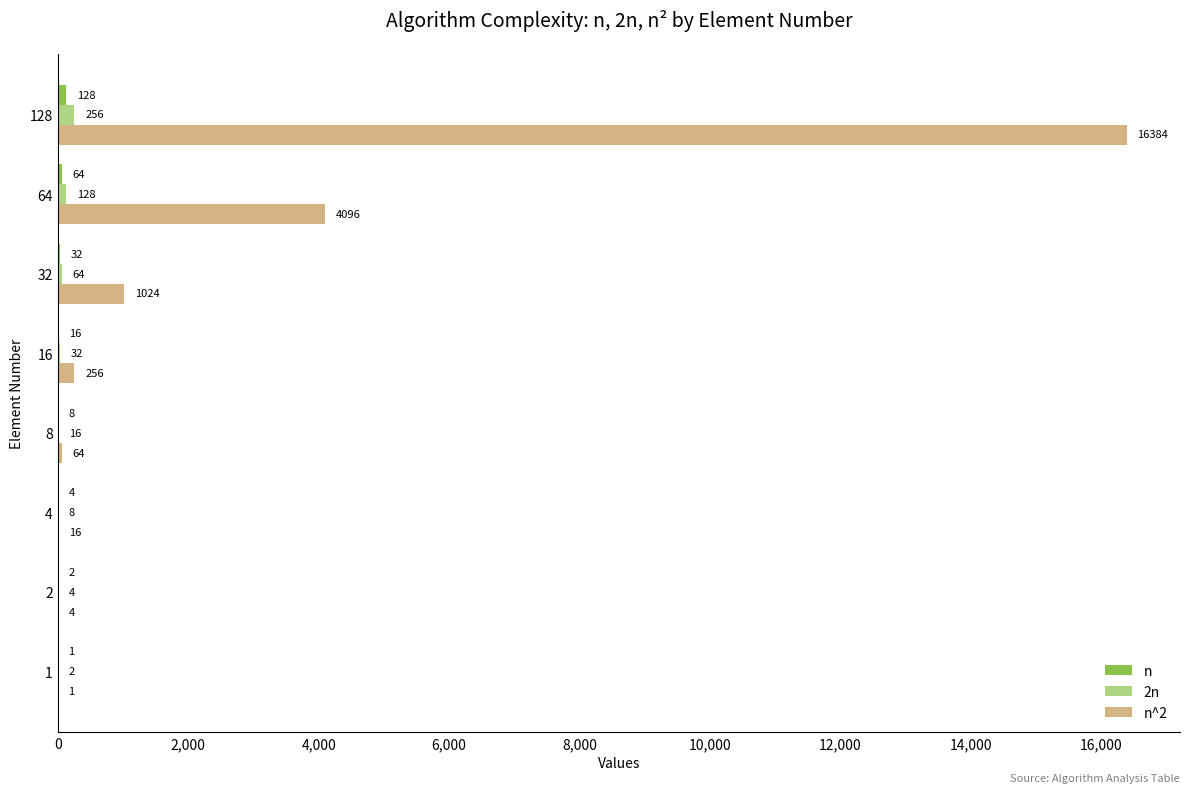

What is the total value across all series at 128?

16768